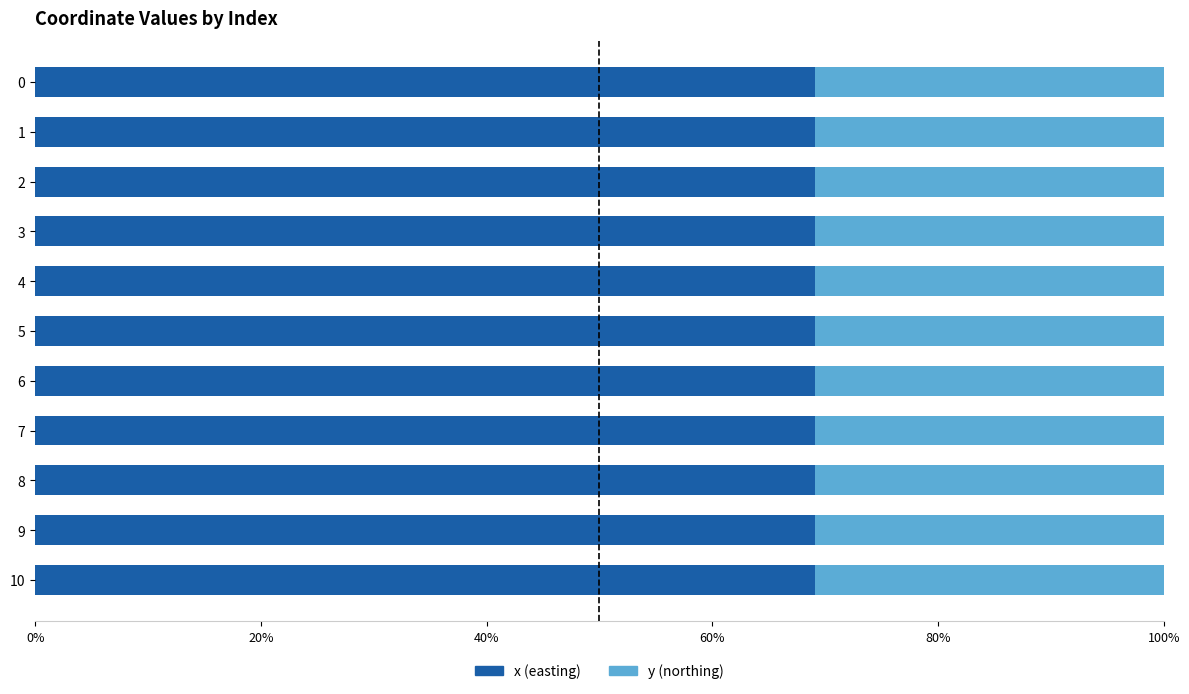

Count the number of categories in the chart.

11